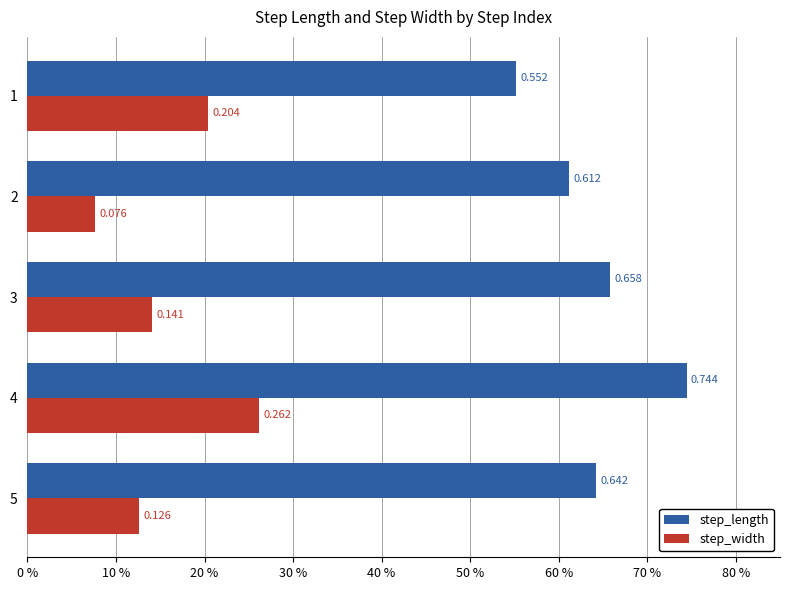

What are all the series names shown in the legend?

step_length, step_width